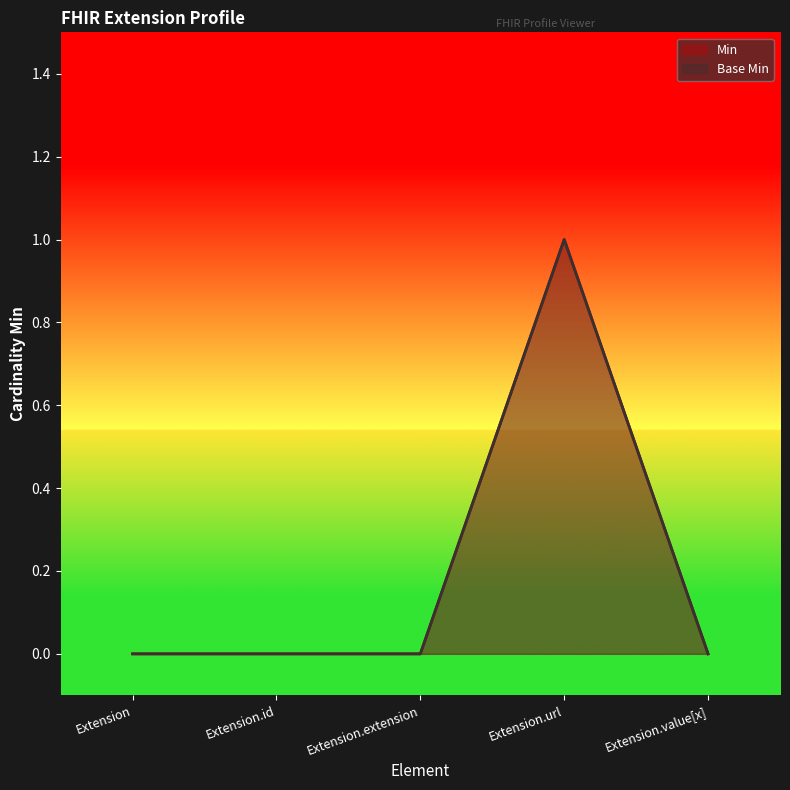

At which label is Base Min closest to 0?

Extension